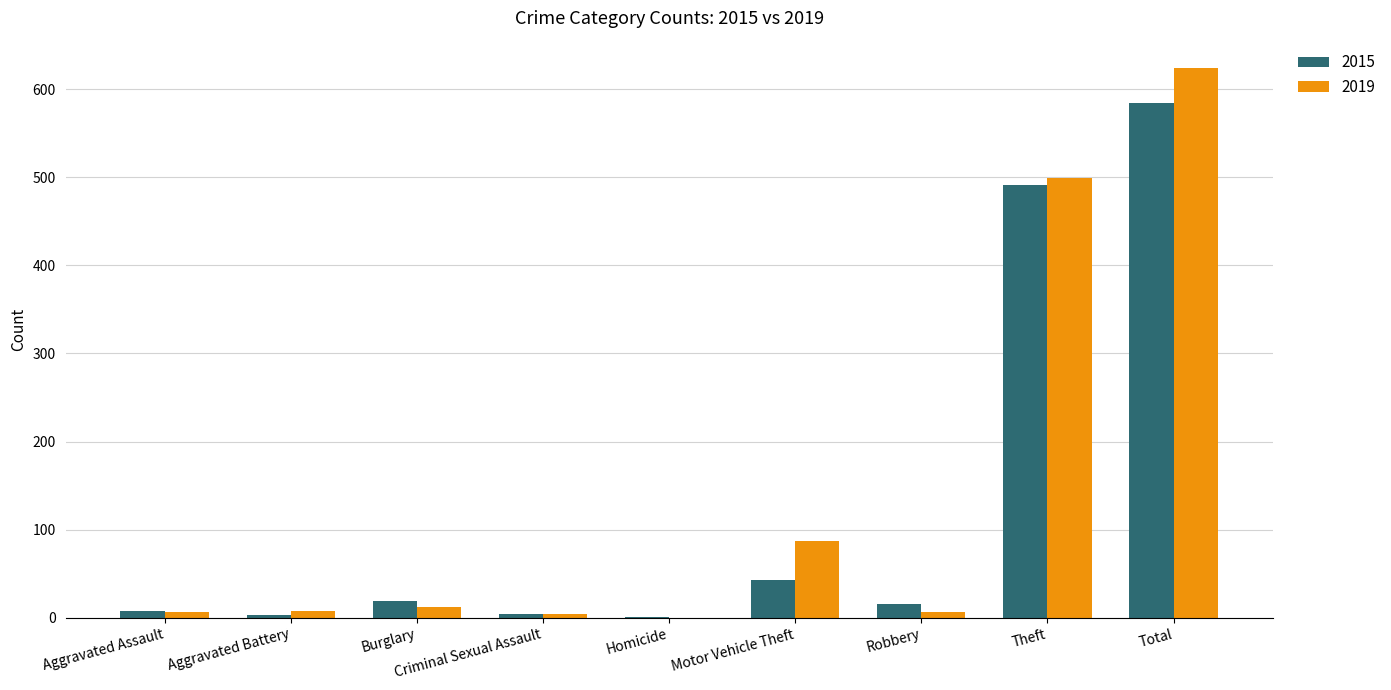

What is the total value across all series at Criminal Sexual Assault?

8